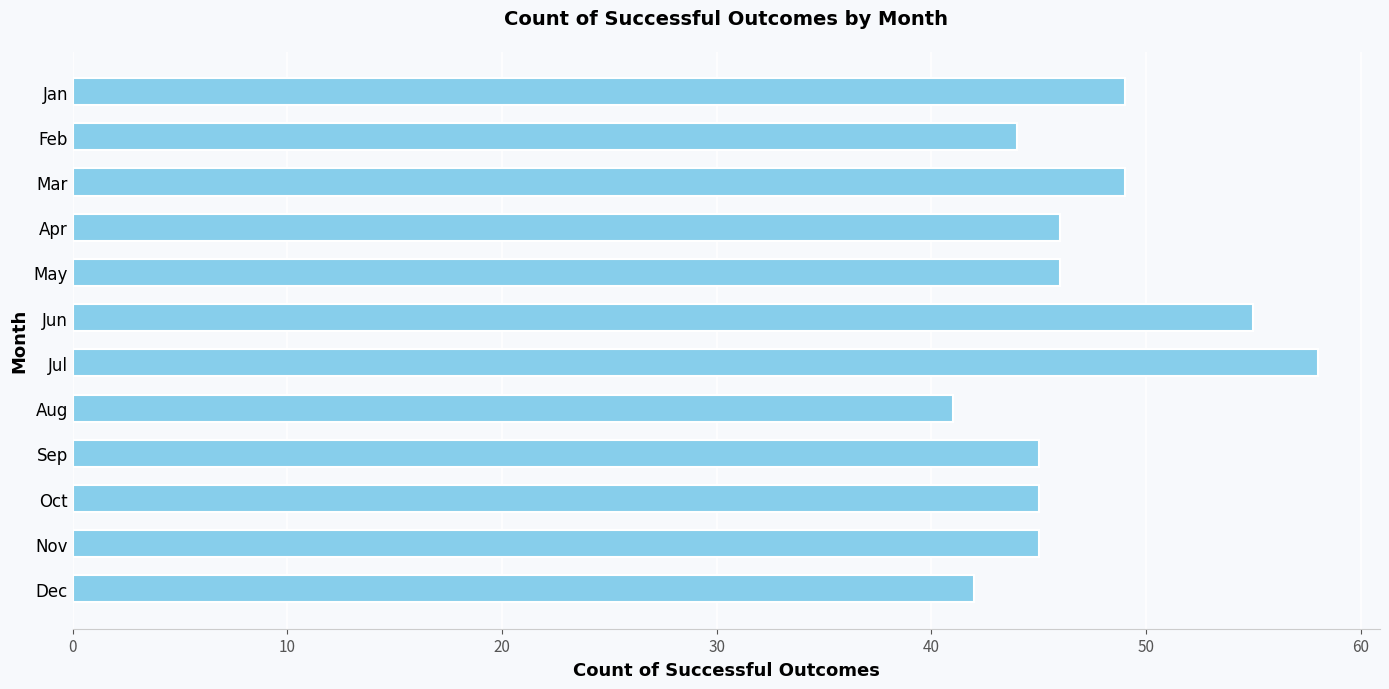

What is the smallest value displayed?

41